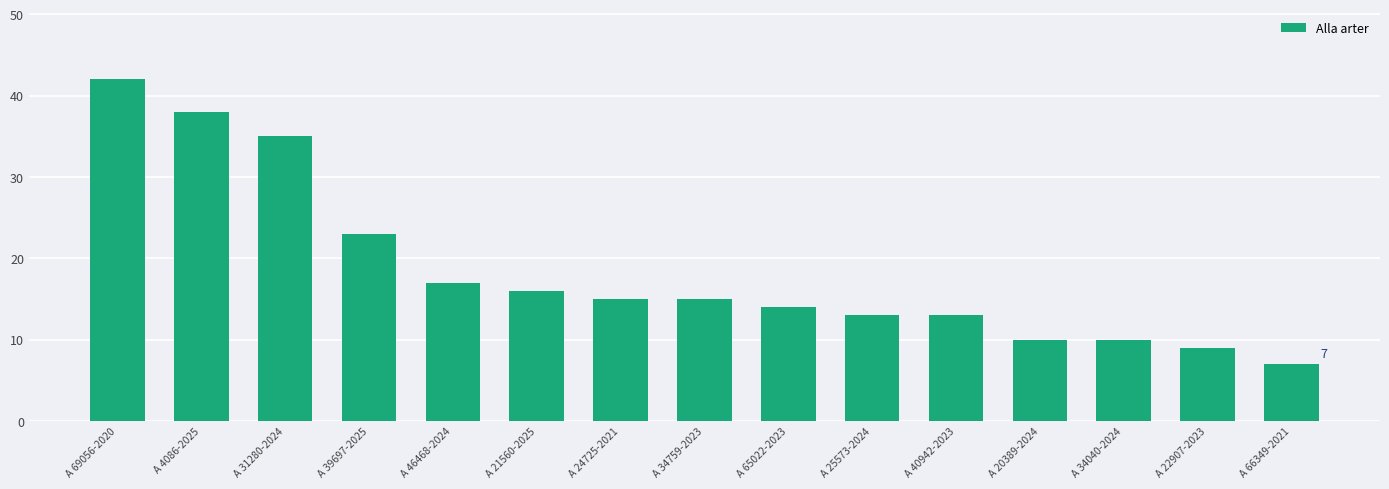

What is the greatest value displayed?

42